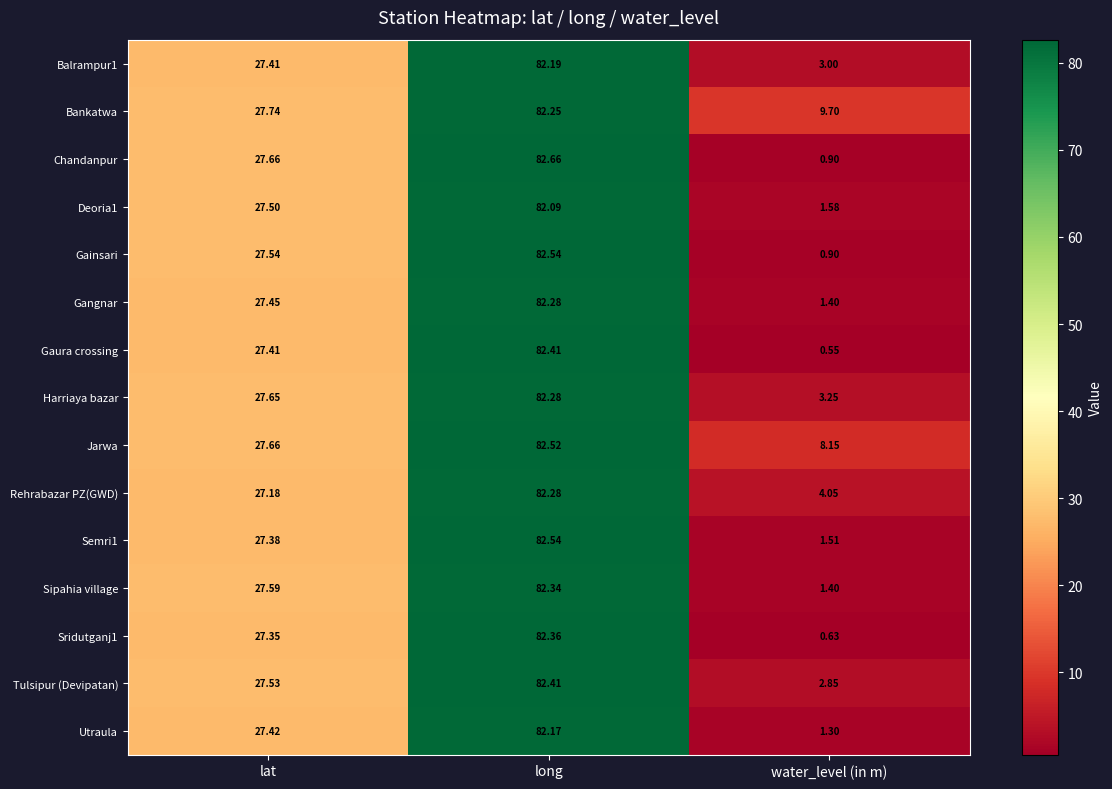

At which category is the sum across all series the highest?

long